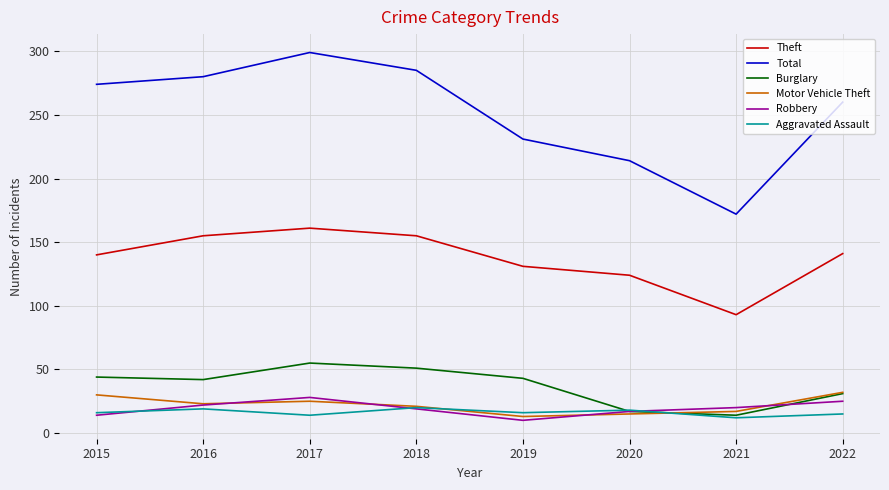

What is the maximum value shown in the chart?

299